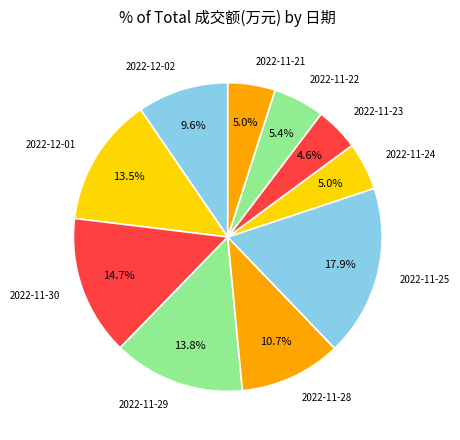

How many slices are in this pie chart?

10